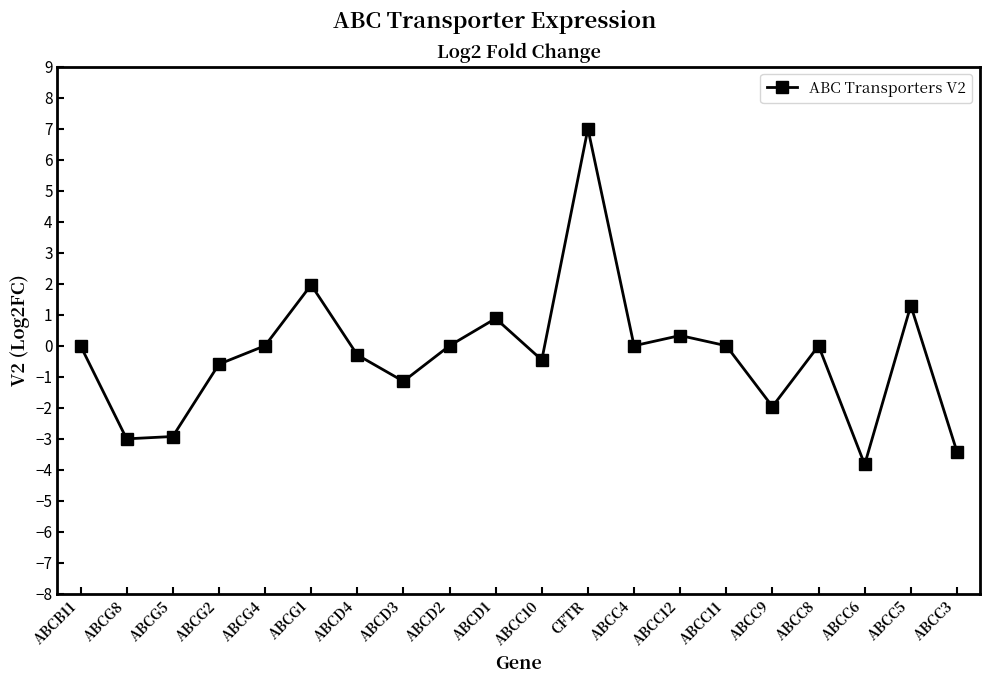

What position from the left is ABCB11?

1